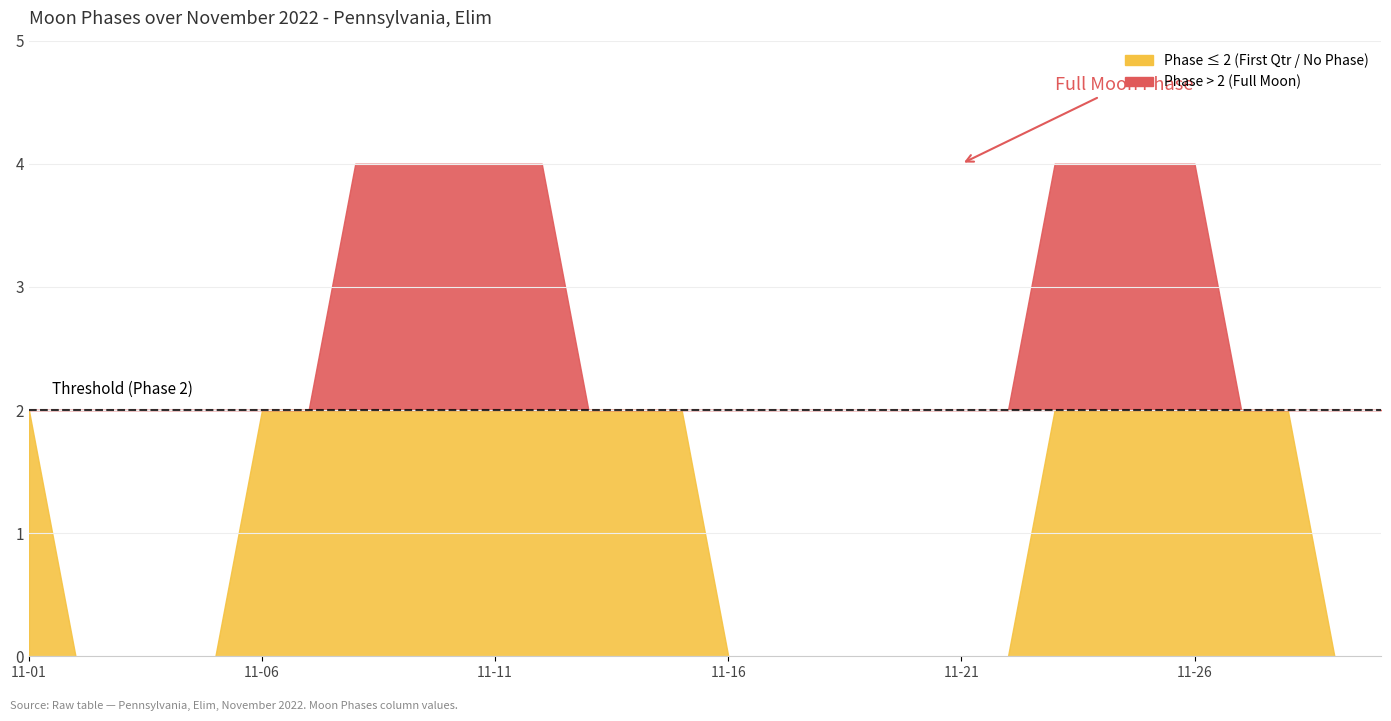

How many lines are shown in the chart?

1